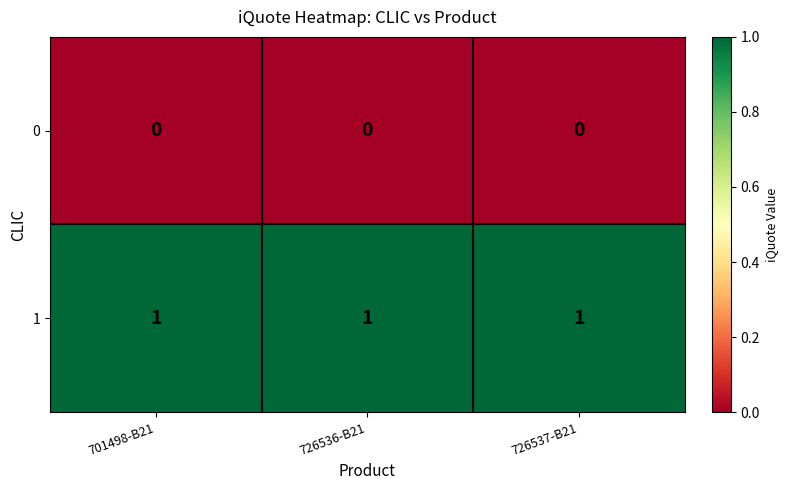

Is the value of 0 at 726537-B21 greater than the value of 1 at 726537-B21?

No